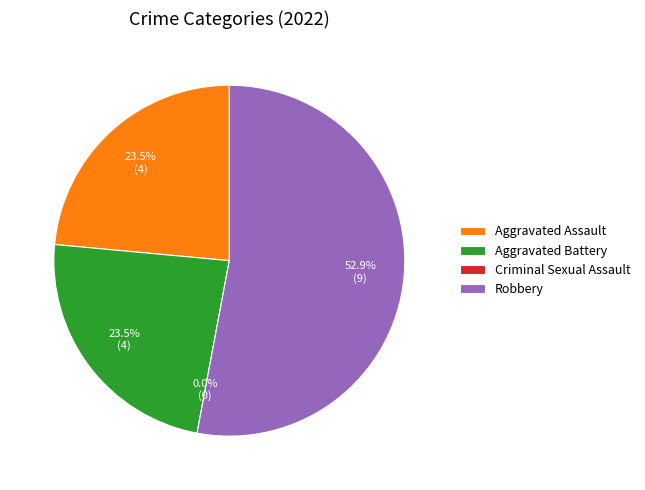

What is the change in value from Aggravated Assault to Criminal Sexual Assault?

-4